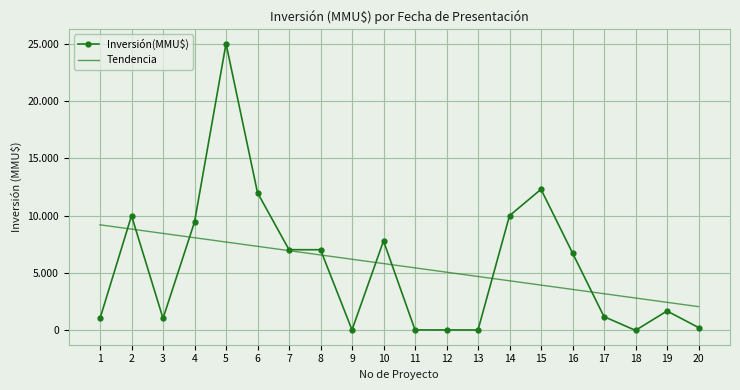

Reading right to left, what are all the values shown in this chart?

Inversión(MMU$): 20=250.0	19=1690.0	18=0.0	17=1200.0	16=6750.0	15=12300.0	14=10000.0	13=37.0	12=37.0	11=42.0	10=7800.0	9=40.0	8=7033.0	7=7033.0	6=12000.0	5=25000.0	4=9450.0	3=1046.0	2=10000.0	1=1046.0
Tendencia: 20=2070.8	19=2446.3	18=2821.7	17=3197.2	16=3572.7	15=3948.1	14=4323.6	13=4699.0	12=5074.5	11=5450.0	10=5825.4	9=6200.9	8=6576.4	7=6951.8	6=7327.3	5=7702.7	4=8078.2	3=8453.7	2=8829.1	1=9204.6